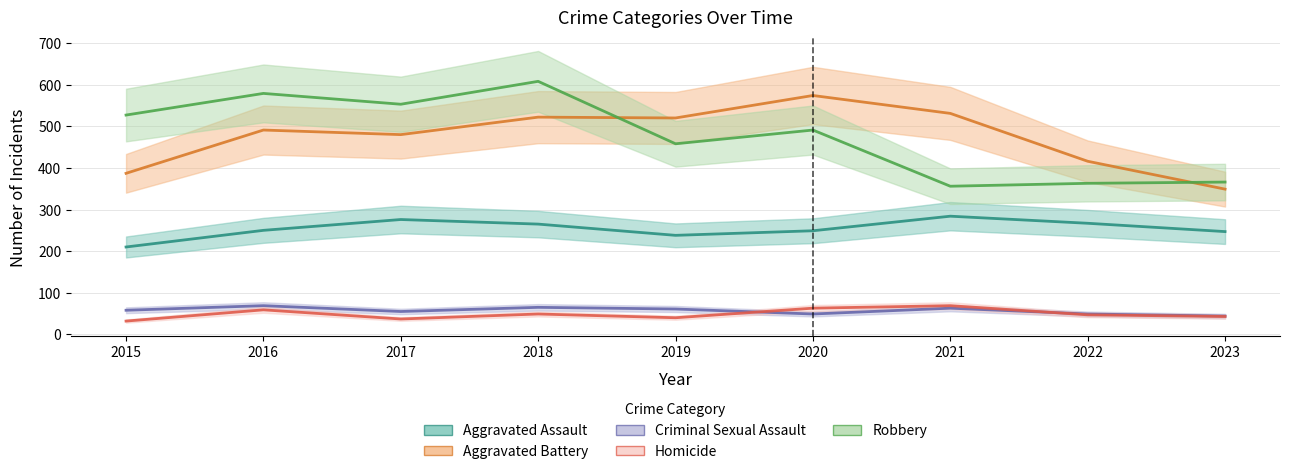

Reading left to right, extract all data points from this chart.

Aggravated Assault: 210	250	276	265	238	249	284	267	247
Aggravated Battery: 387	491	480	522	520	574	531	416	349
Criminal Sexual Assault: 58	69	55	65	61	49	63	49	44
Homicide: 32	59	37	49	40	63	69	47	43
Robbery: 527	579	553	608	458	491	356	363	366